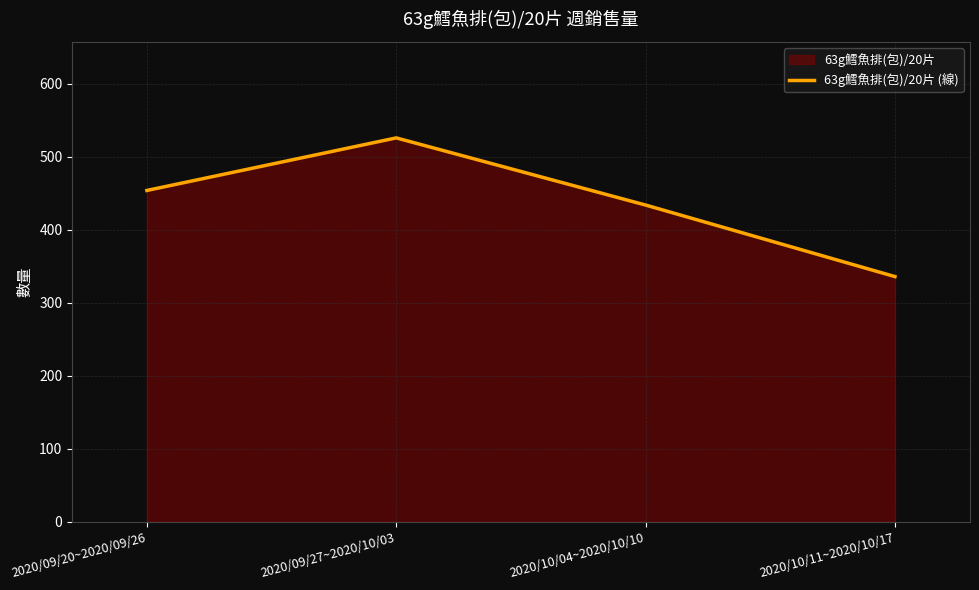

Does the chart display data point markers on the line(s)?

No